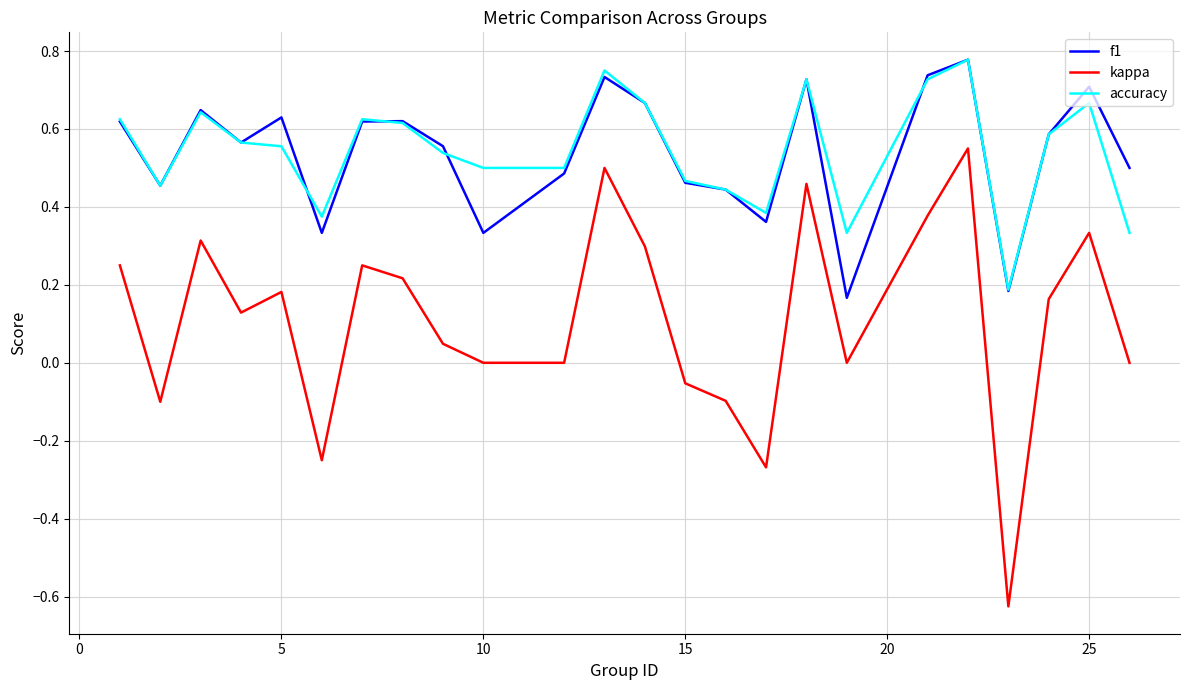

Which series has the widest spread of values?

kappa